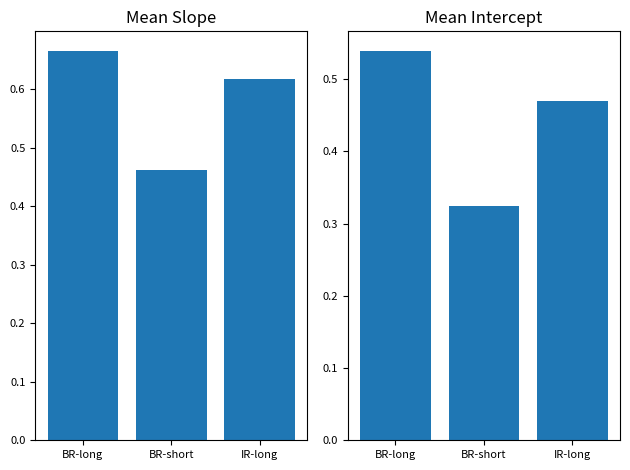

Which series has the largest total across all categories?

Mean Slope